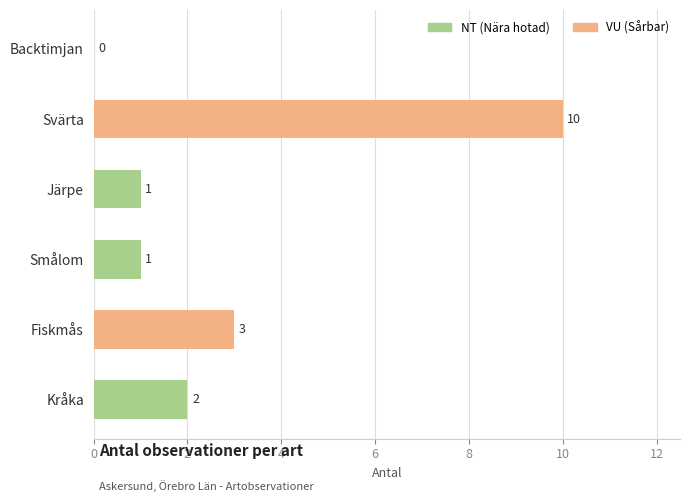

At which category does the chart reach its peak across all series?

Svärta